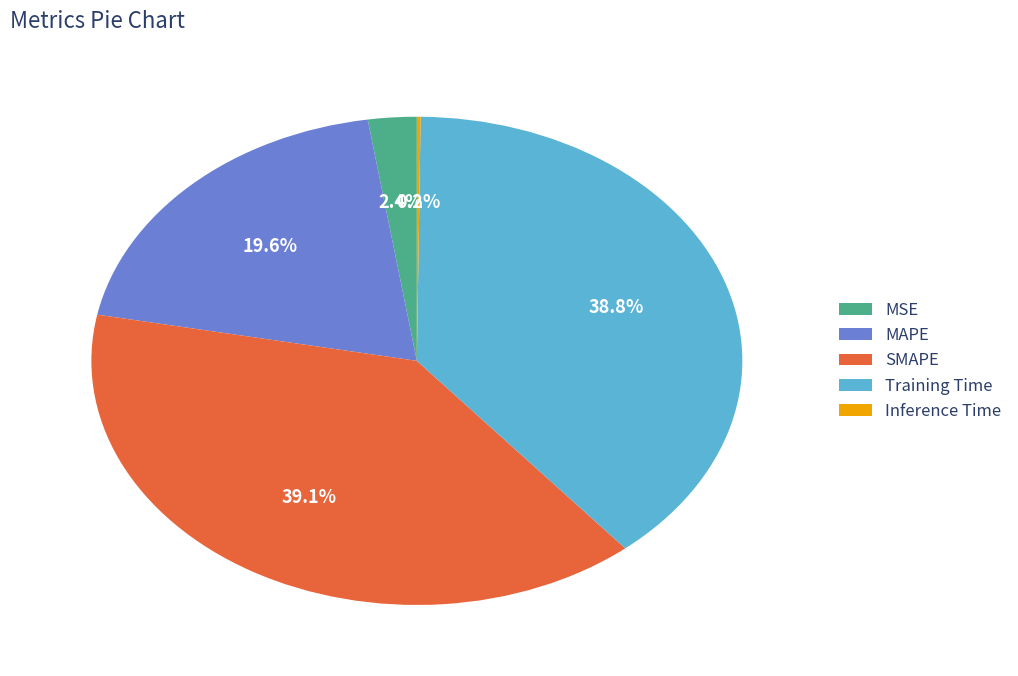

Which has a higher value, SMAPE or MSE?

SMAPE